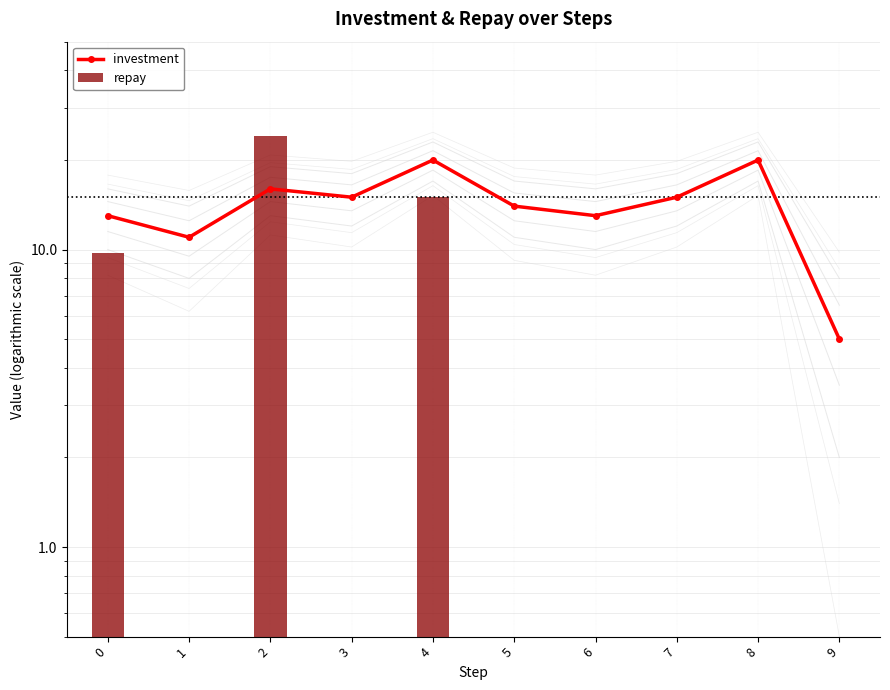

Are the bars horizontal?

No